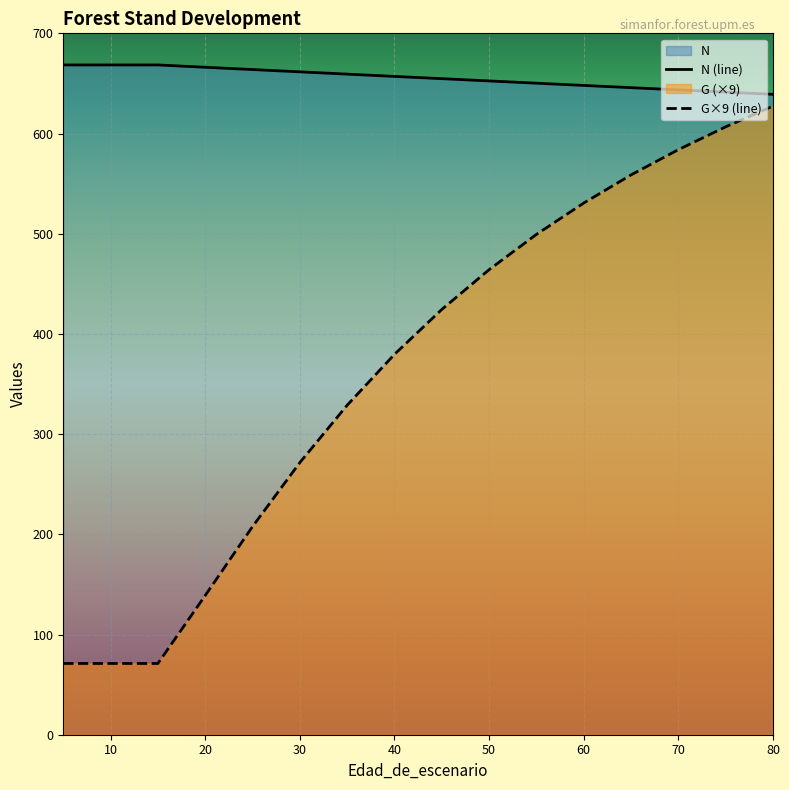

How many lines are shown in the chart?

2